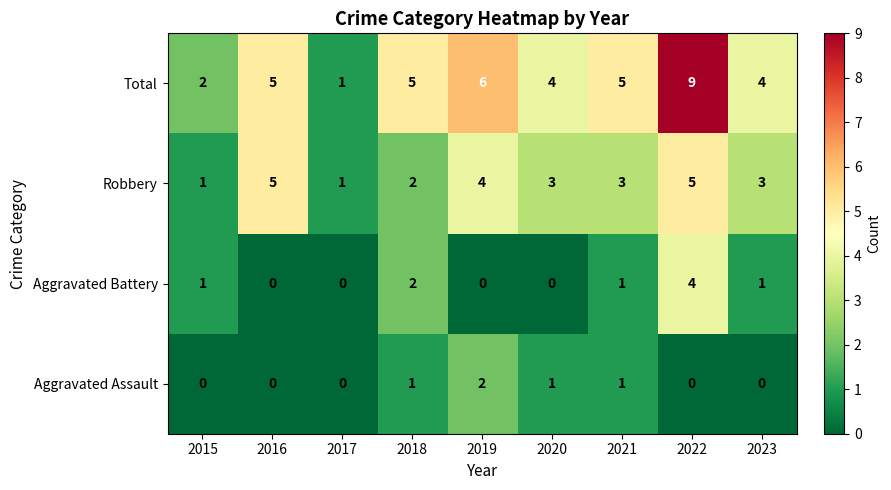

True or false: Robbery has a value of 3 at 2020.

True